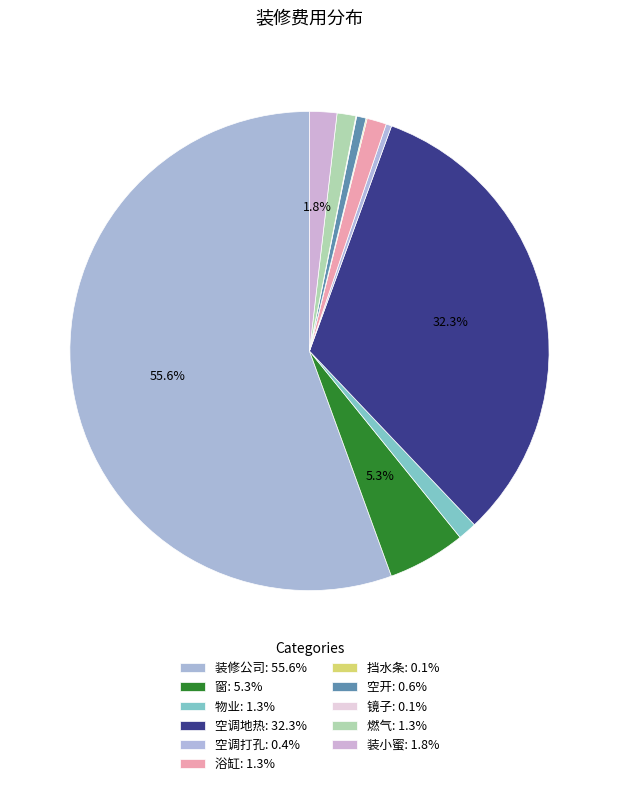

What percentage is the 物业 slice, to the nearest percent?

1%